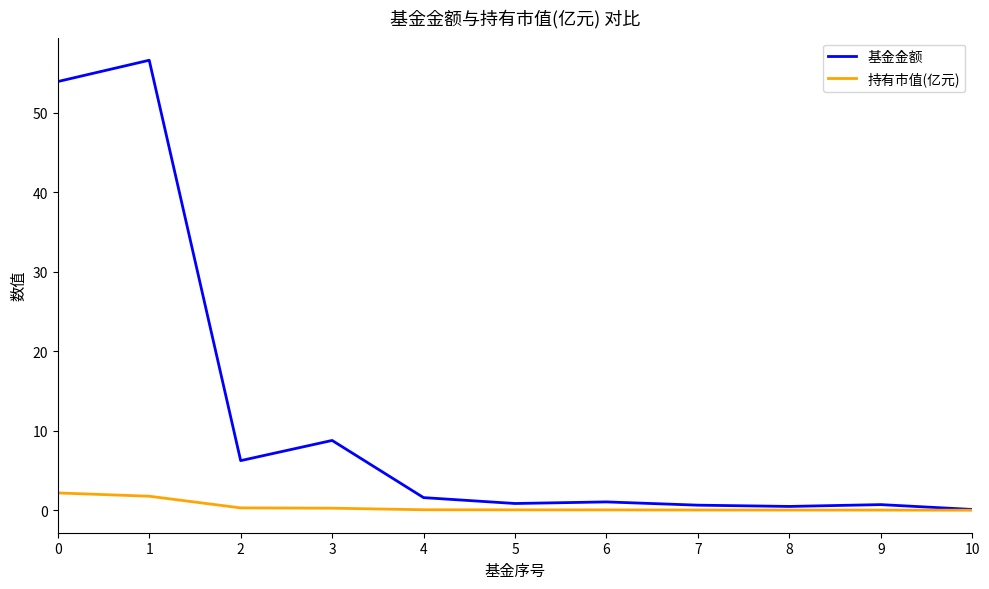

Which series has the largest range (max minus min)?

基金金额